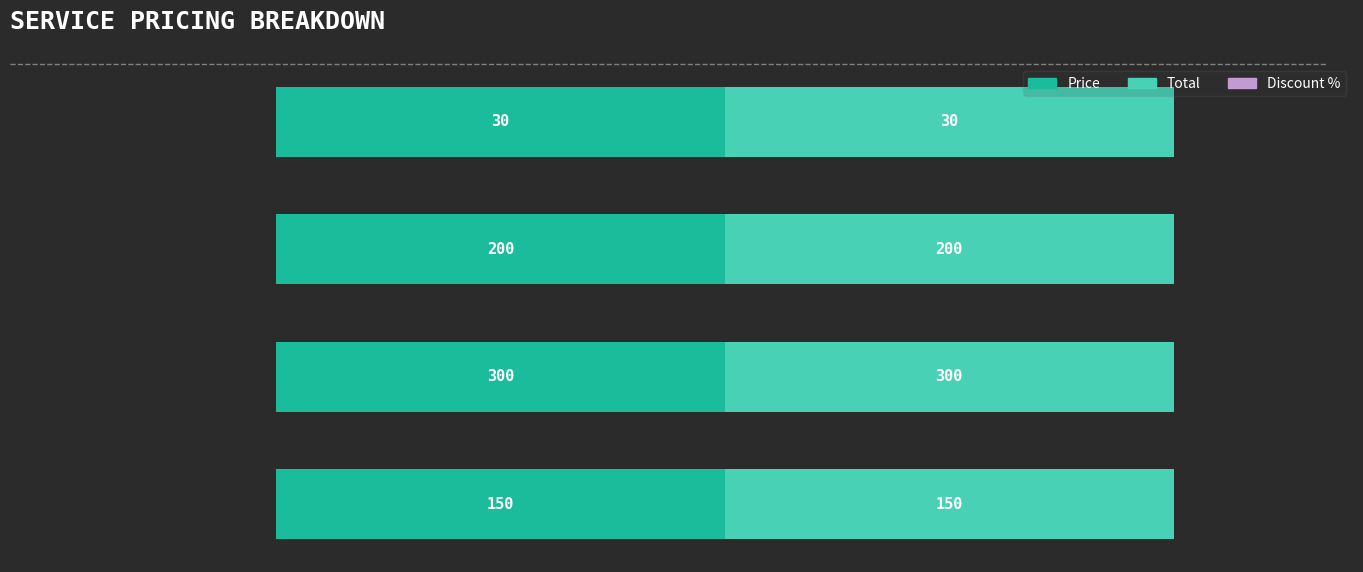

What is the difference between the Price values at FRENCH and CAT EYE?

50